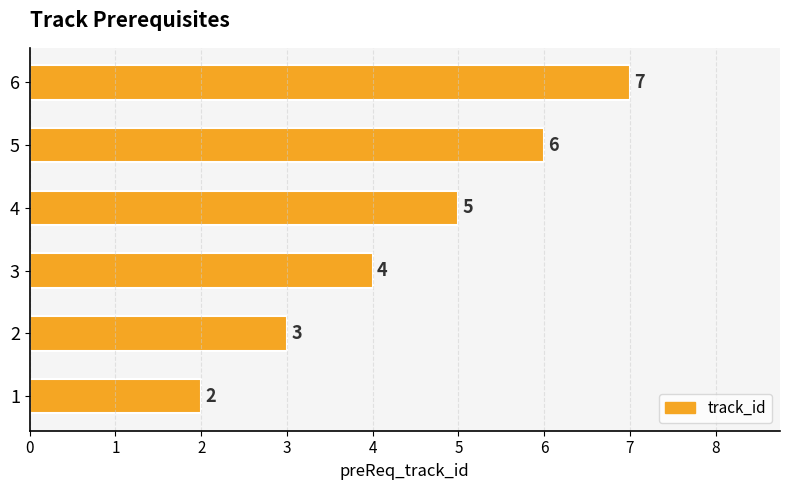

Is it true that the value at 1 is 2?

True